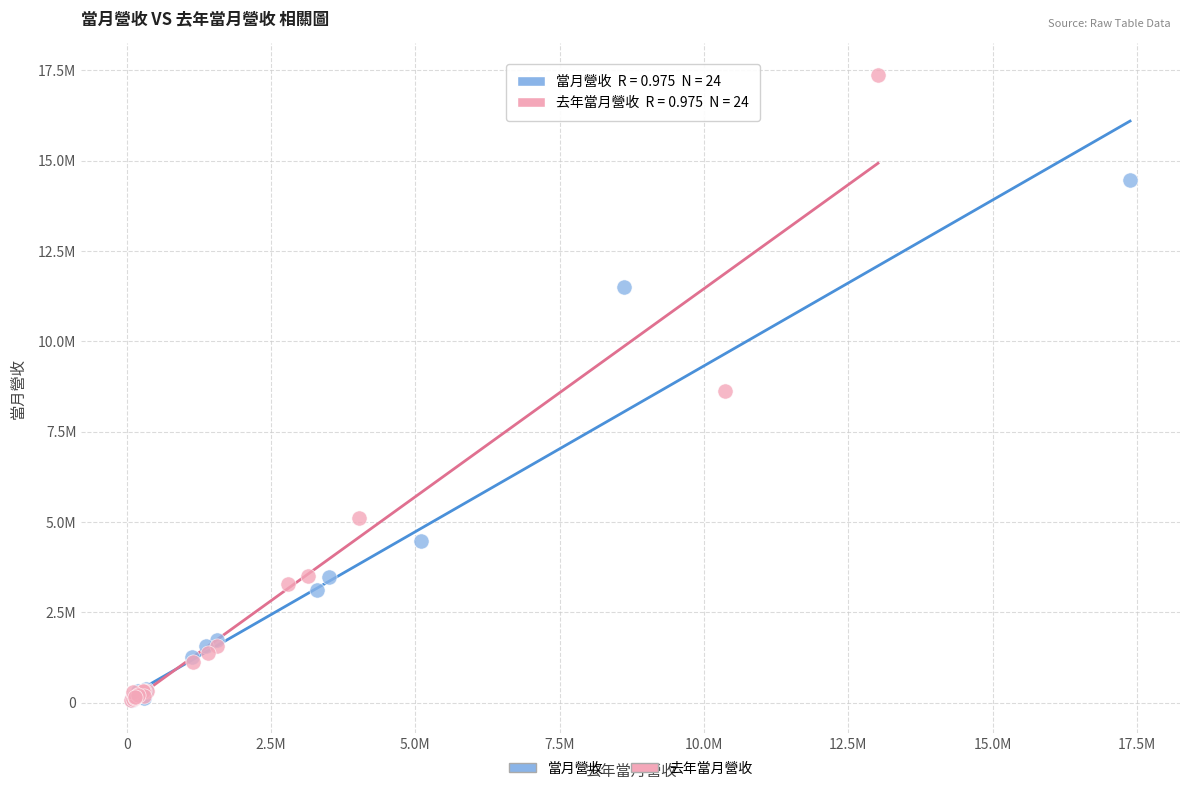

Which series has the widest spread of Y values?

去年當月營收